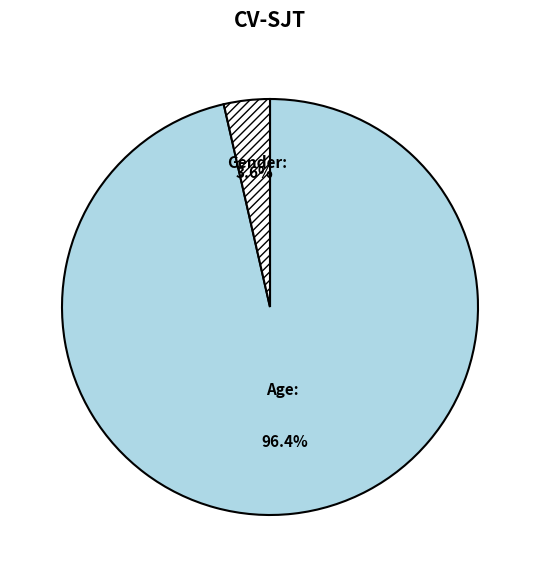

Do Gender and Age together represent more than half of the pie?

Yes